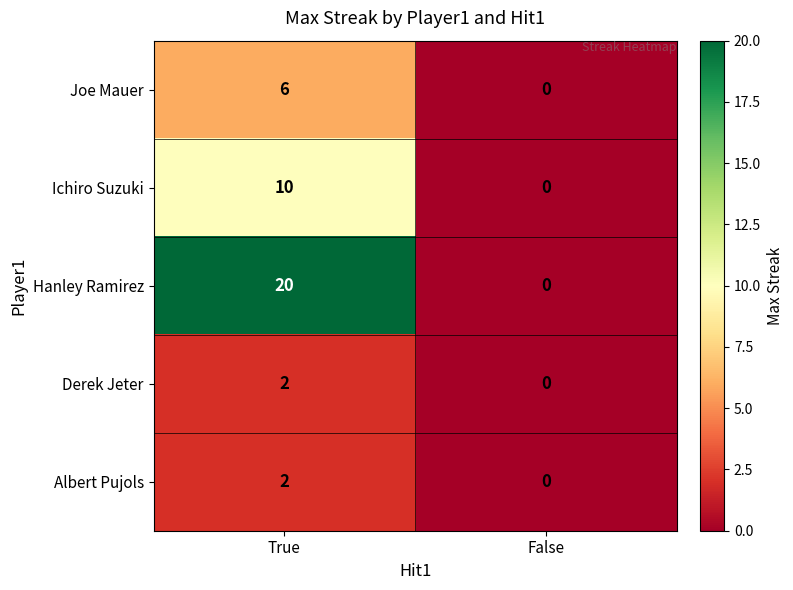

Reading left to right, list all the values displayed in this chart.

Joe Mauer: 6	0
Ichiro Suzuki: 10	0
Hanley Ramirez: 20	0
Derek Jeter: 2	0
Albert Pujols: 2	0